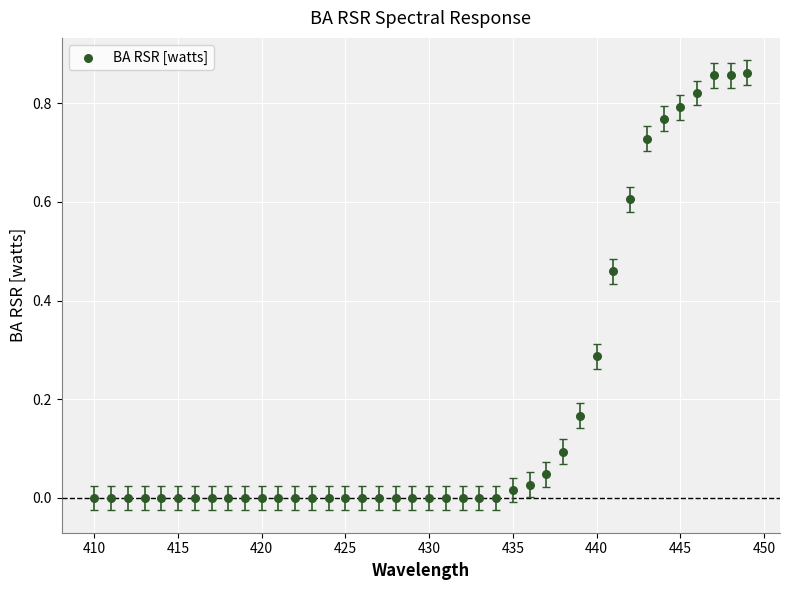

What is the range of X values (max minus min)?

39.0